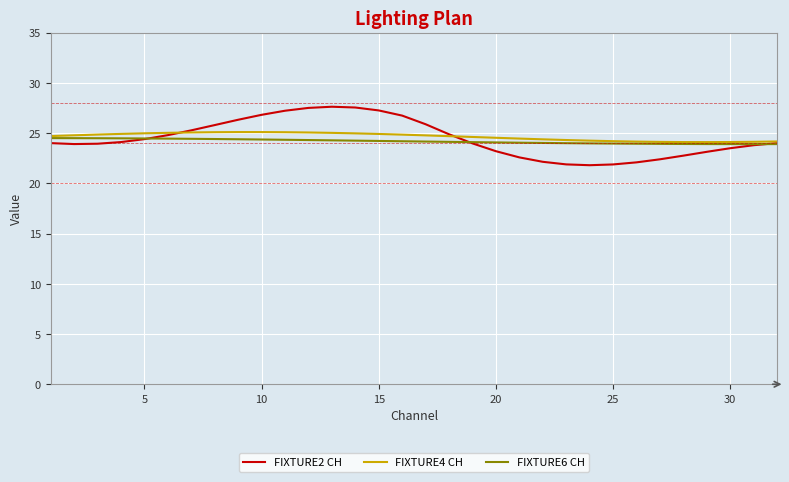

What is the lowest value of the FIXTURE4 CH series?

24.1